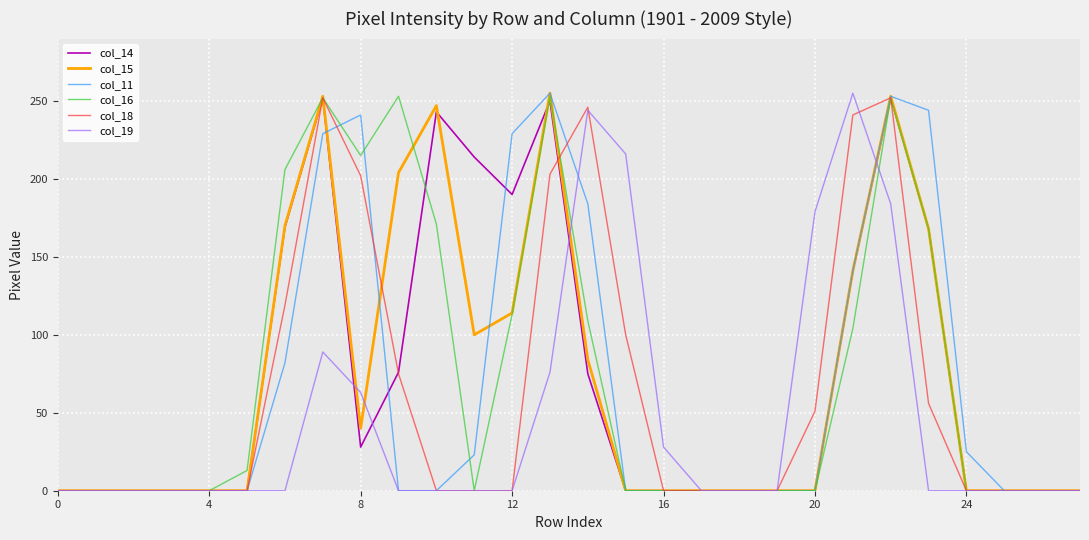

Rank the series by their maximum value, from lowest to highest.

col_14, col_18, col_16, col_15, col_11, col_19